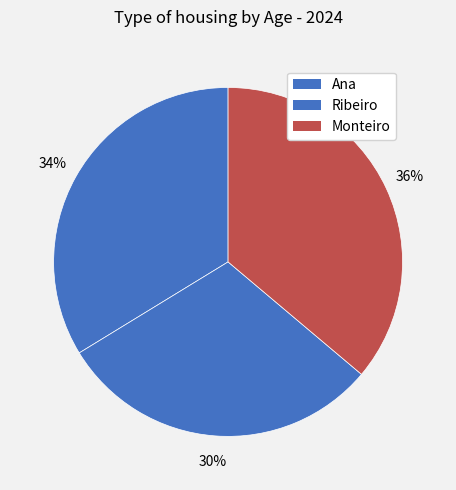

To the nearest percent, what percentage of the pie is Ana?

34%